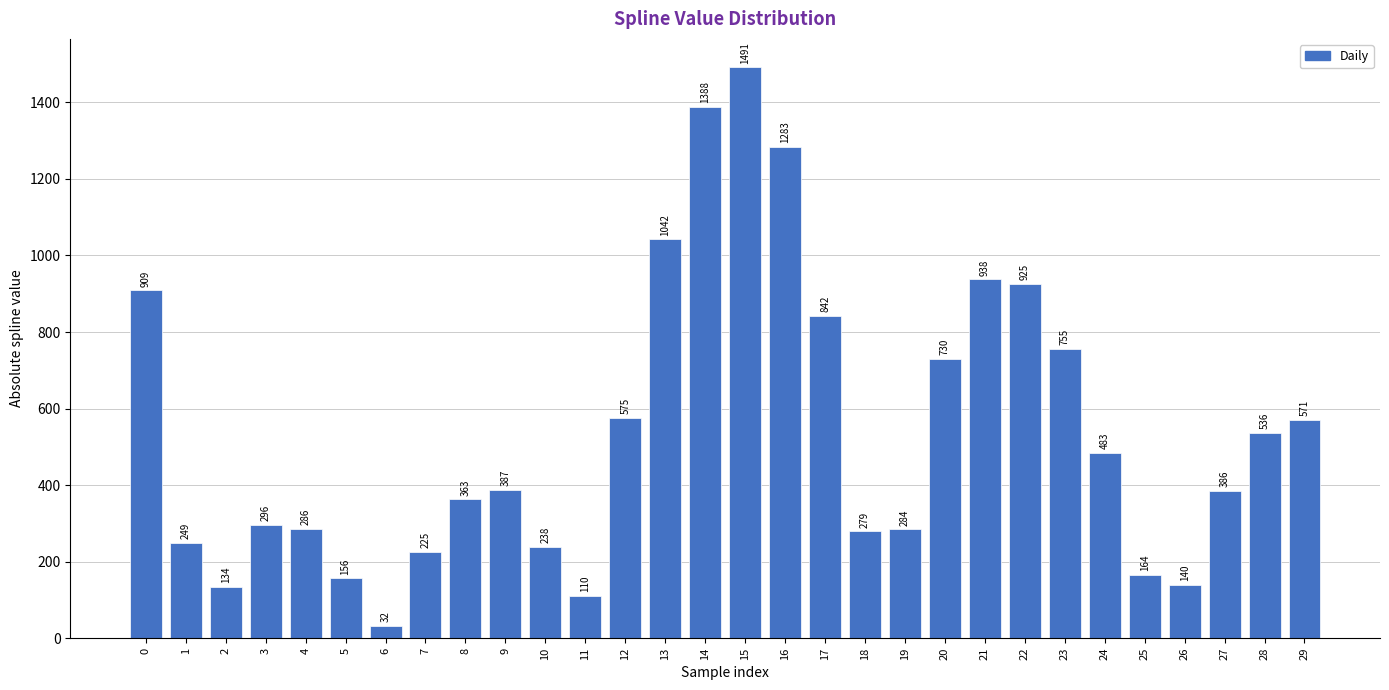

At which label is the value closest to 761?

23